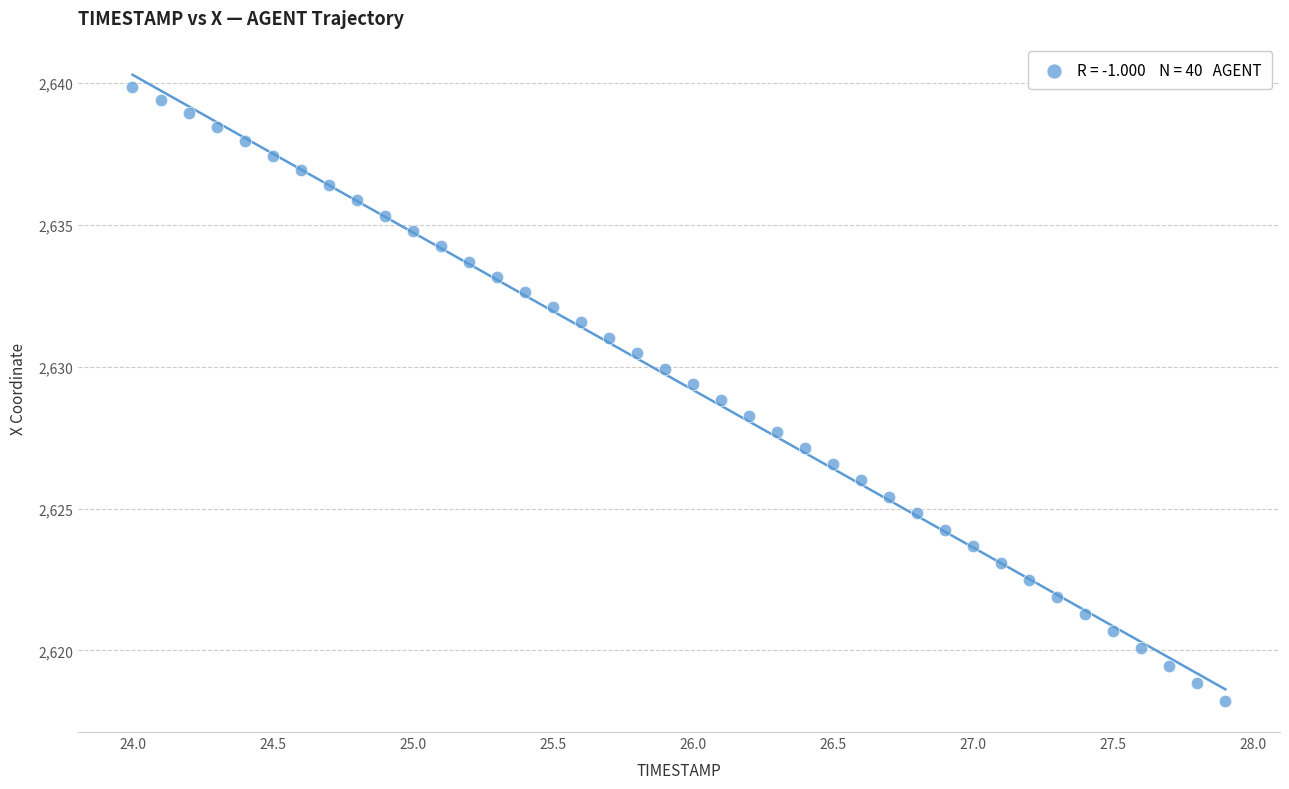

What is the range of Y values (max minus min)?

21.6